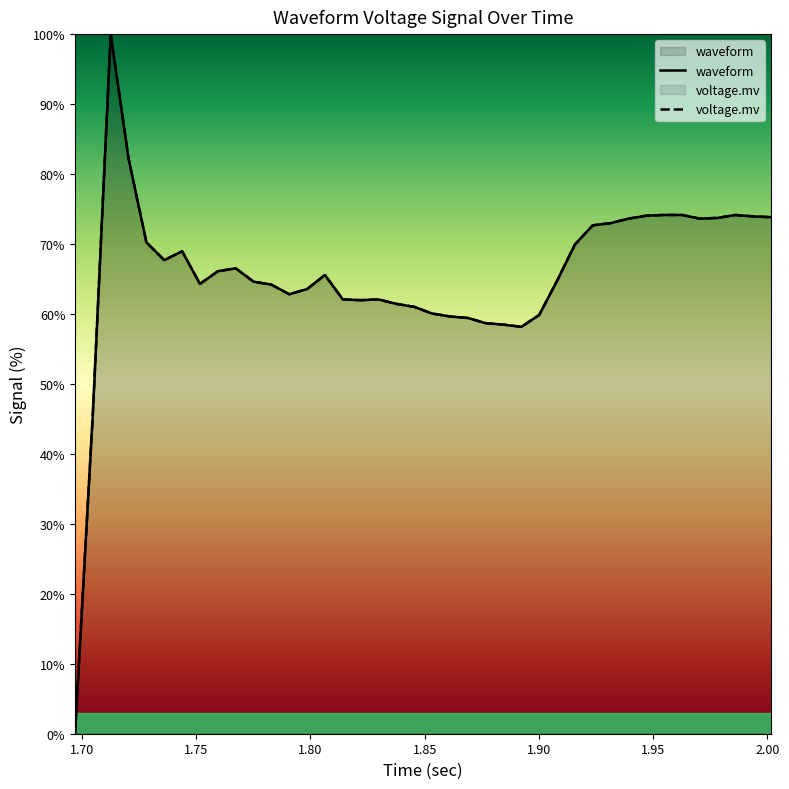

Does the chart display data point markers on the line(s)?

No